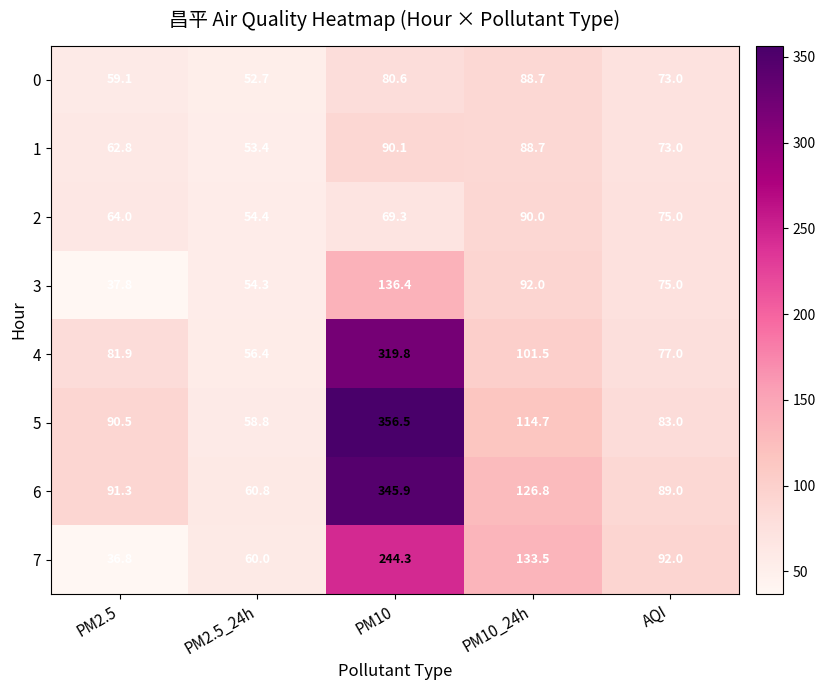

How many values in the 1 series are below 73?

2